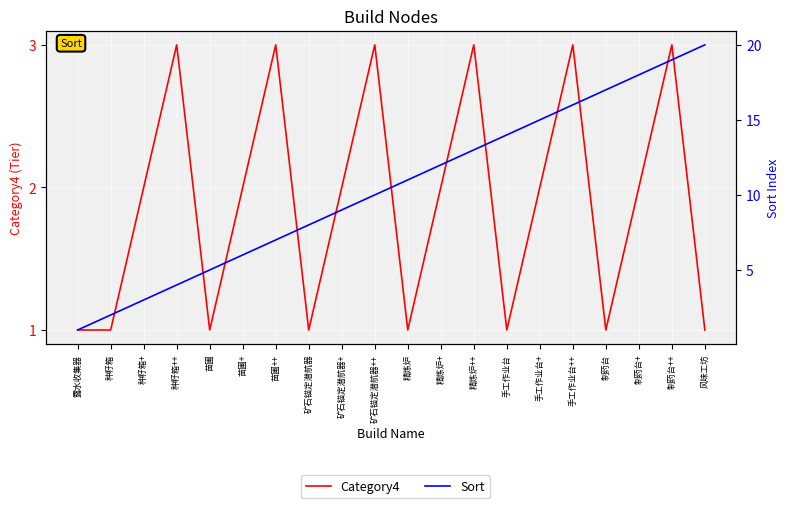

What position from the left is 矿石锚定潜航器++?

10